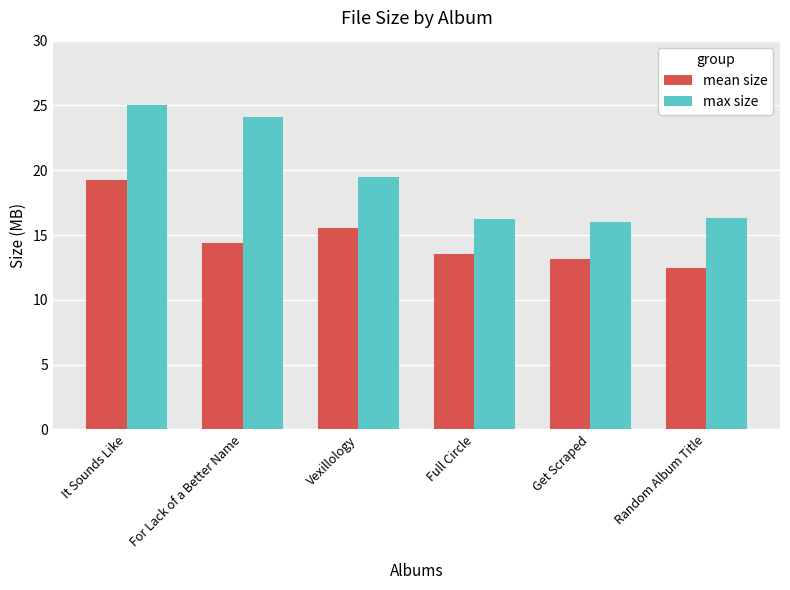

What is the sum of the max size values at For Lack of a Better Name and Random Album Title?

40.5